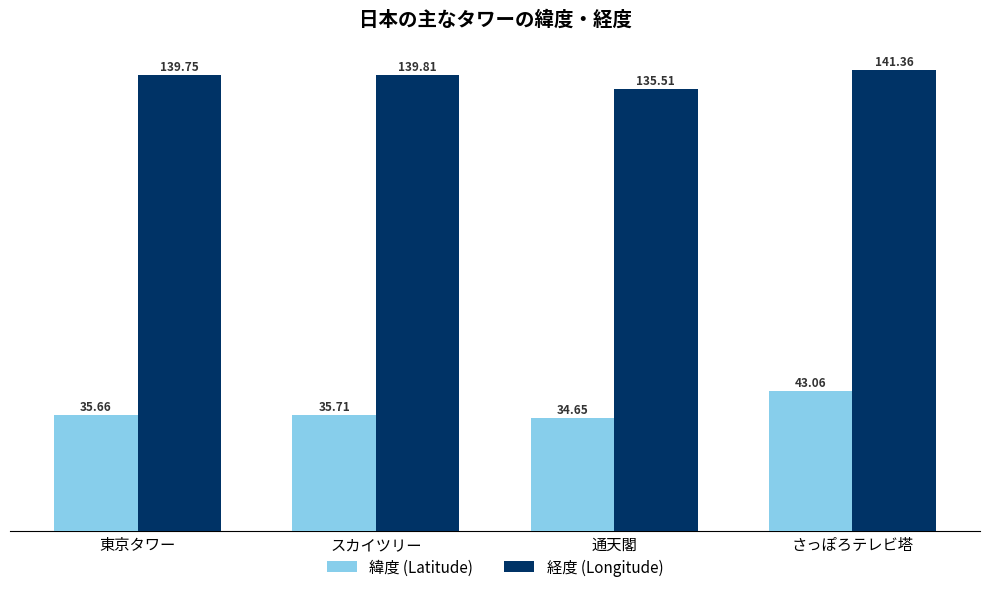

What is the label of the 3rd bar from the left?

通天閣